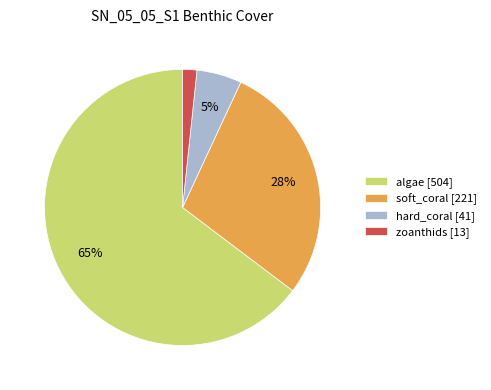

Does algae [504] represent more than half of the total?

Yes